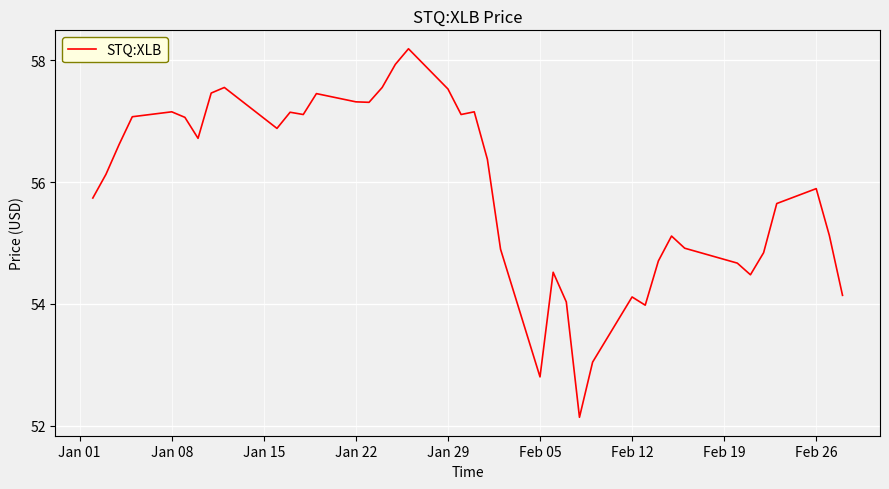

How many values exceed 56?

21